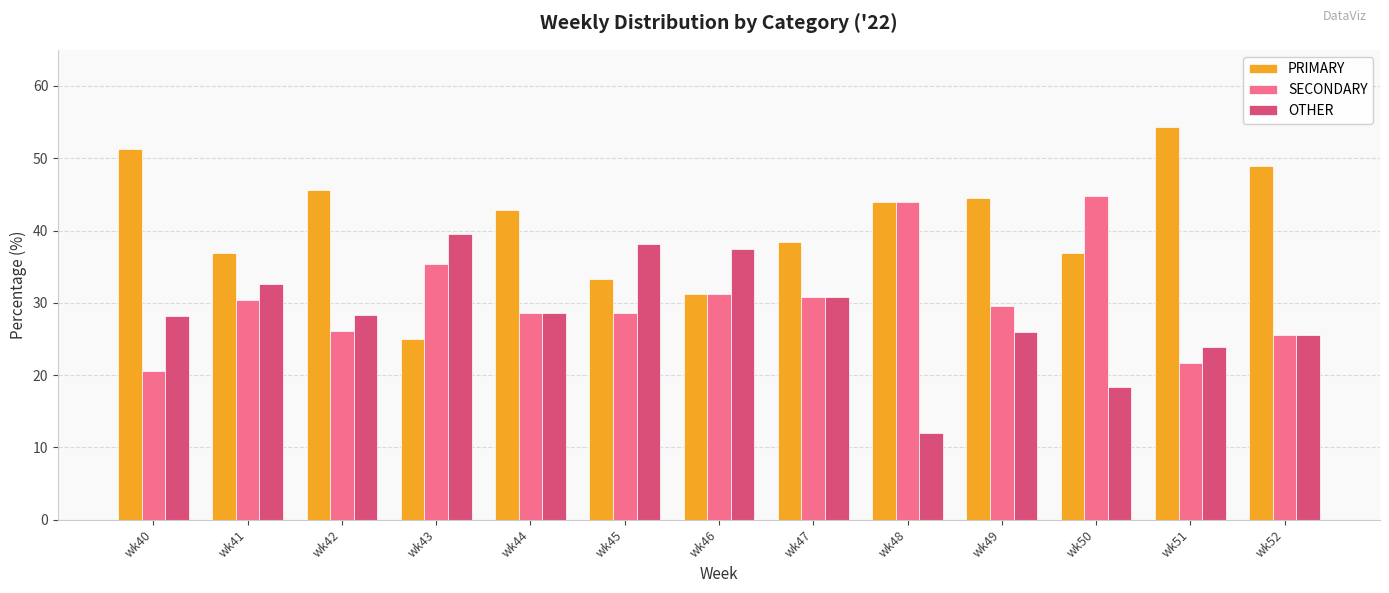

What is the approximate value of SECONDARY at wk49?

29.6